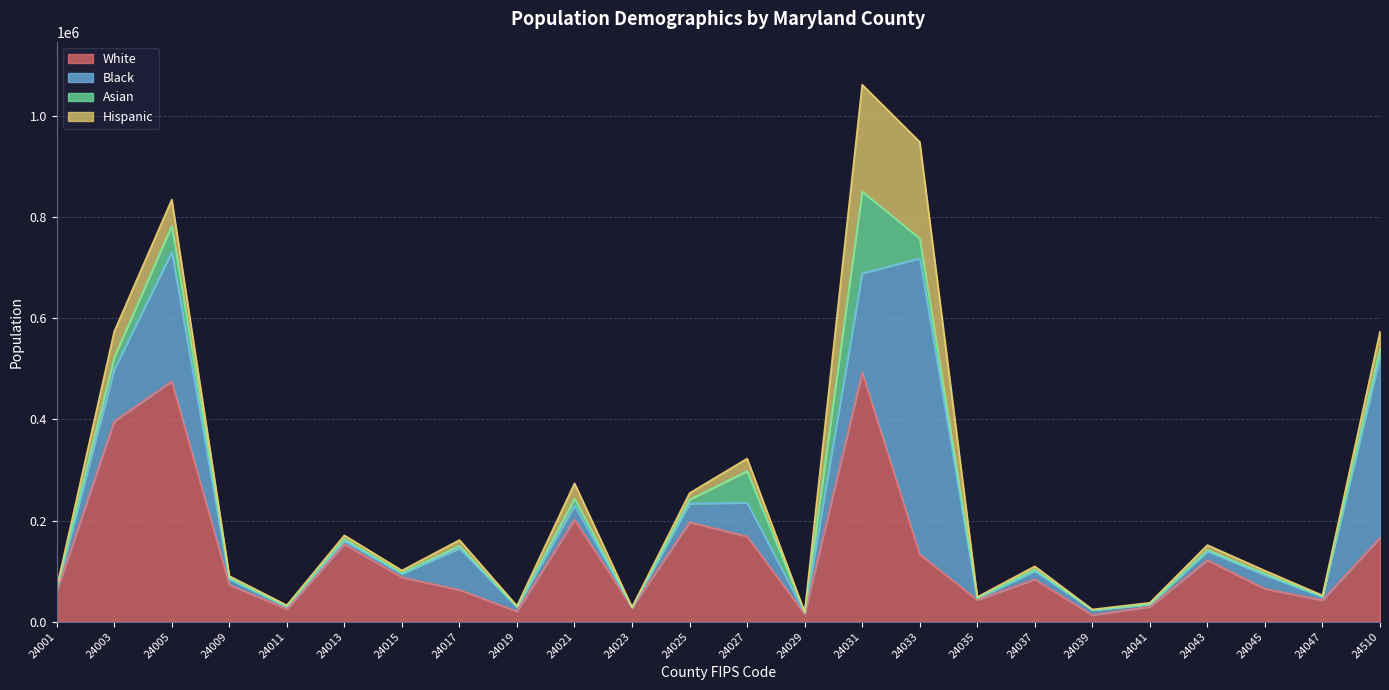

Reading left to right, extract all data points from this chart.

White: 24001=59828	24003=396379	24005=475191	24009=72722	24011=25025	24013=153236	24015=87741	24017=62876	24019=20381	24021=202183	24023=27696	24025=196583	24027=168563	24029=15082	24031=492918	24033=133154	24035=42958	24037=83764	24039=13043	24041=29600	24043=121671	24045=64951	24047=42548	24510=166154
Black: 24001=4962	24003=102607	24005=256007	24009=11375	24011=4565	24013=6487	24015=7058	24017=81979	24019=8342	24021=27723	24023=364	24025=37072	24027=66568	24029=2729	24031=195859	24033=585279	24035=2952	24037=16411	24039=9884	24041=4593	24043=17445	24045=27049	24047=6588	24510=358028
Asian: 24001=631	24003=23711	24005=51693	24009=1860	24011=153	24013=3846	24015=1400	24017=5341	24019=438	24021=13586	24023=120	24025=7702	24027=62582	24029=187	24031=161673	24033=39237	24035=557	24037=2839	24039=206	24041=488	24043=2693	24045=2946	24047=802	24510=15045
Hispanic: 24001=1377	24003=51224	24005=51697	24009=4319	24011=2736	24013=7169	24015=5069	24017=11269	24019=1992	24021=30072	24023=362	24025=12948	24027=24823	24029=900	24031=211486	24033=190973	24035=2303	24037=6471	24039=988	24041=2744	24043=9630	24045=5949	24047=2023	24510=34381